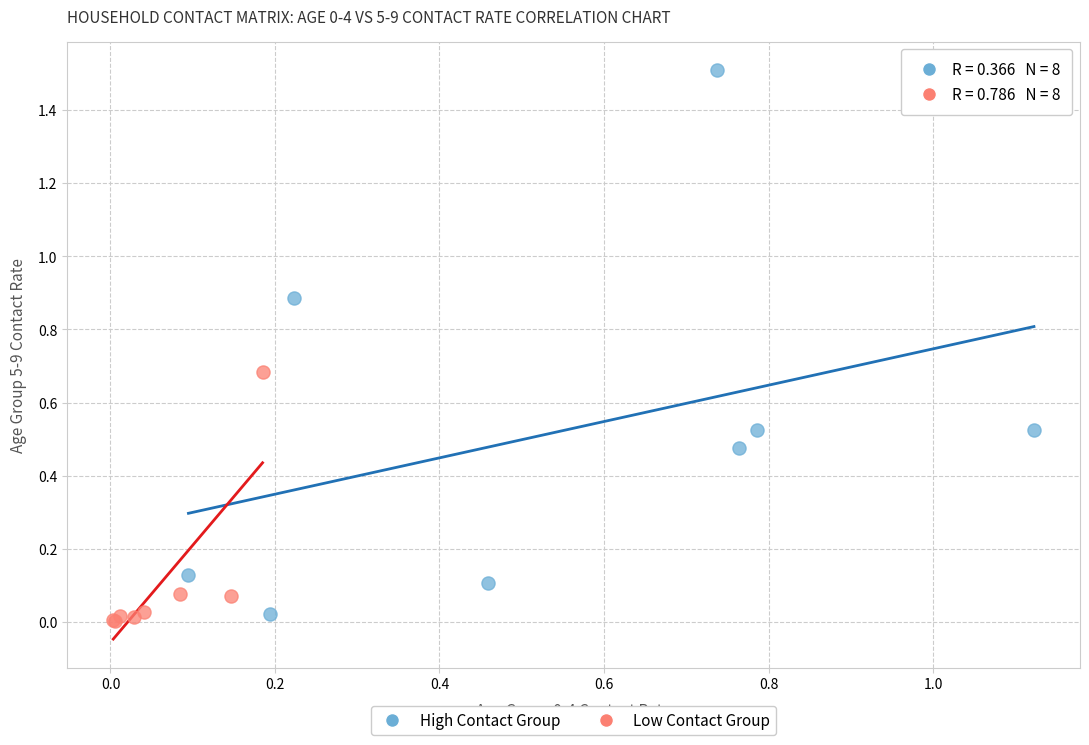

Which series reaches the maximum Y coordinate?

High Contact Group